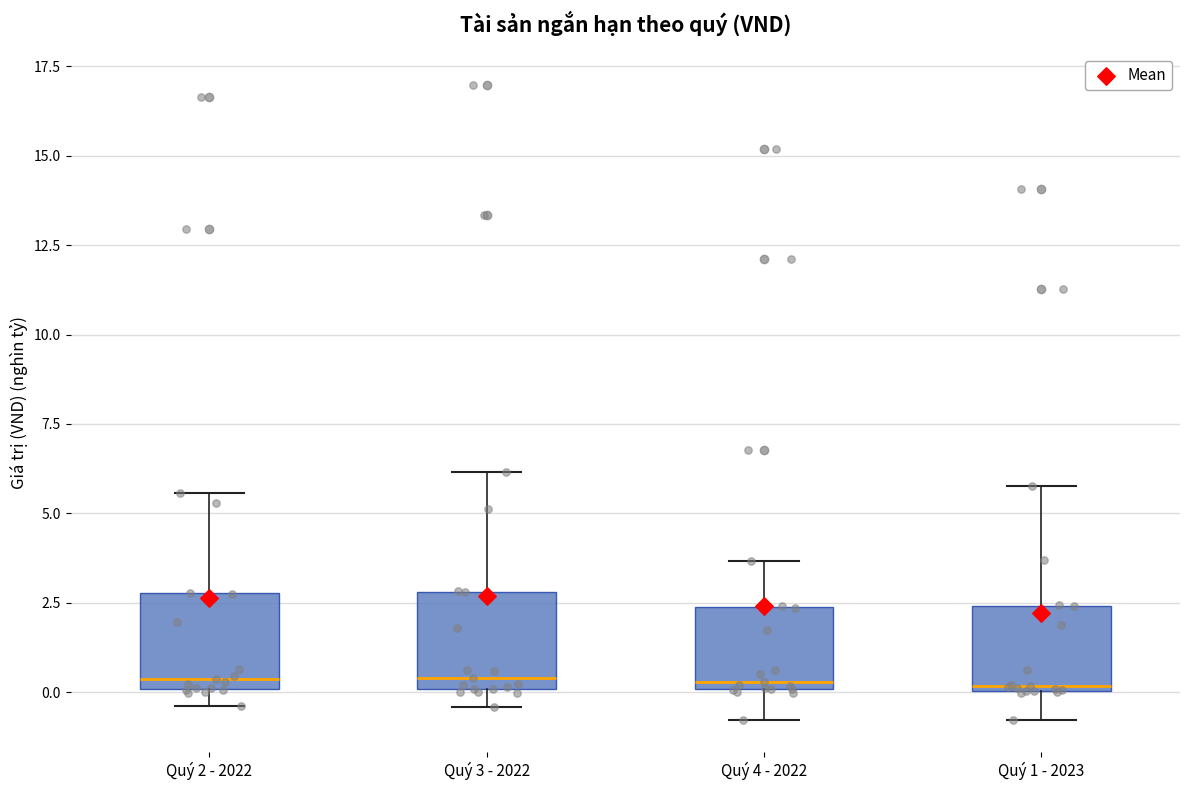

Where is the upper edge of the box for Quý 1 - 2023 on the y-axis? The values are not printed on the chart, so give them approximately, as read against the axis.

2.5